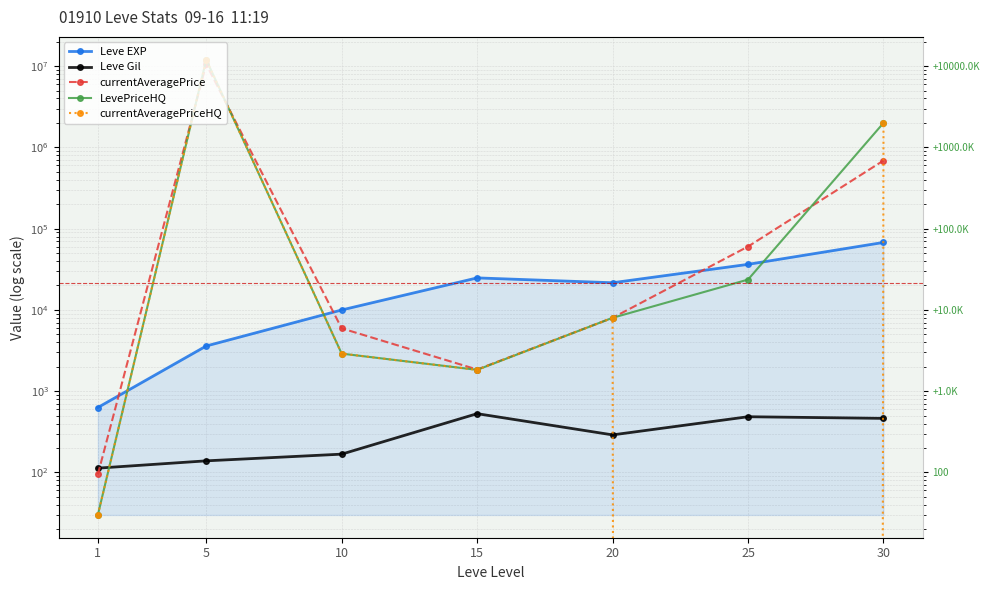

Which label corresponds to the largest value in the chart?

5